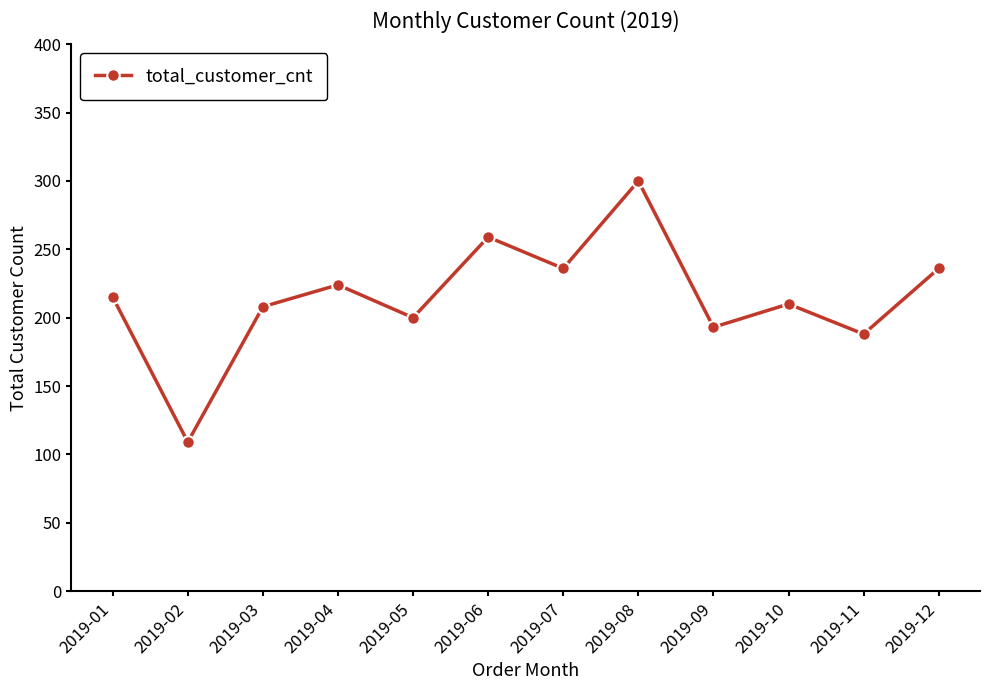

What is the value of the 10th point from the left?

210